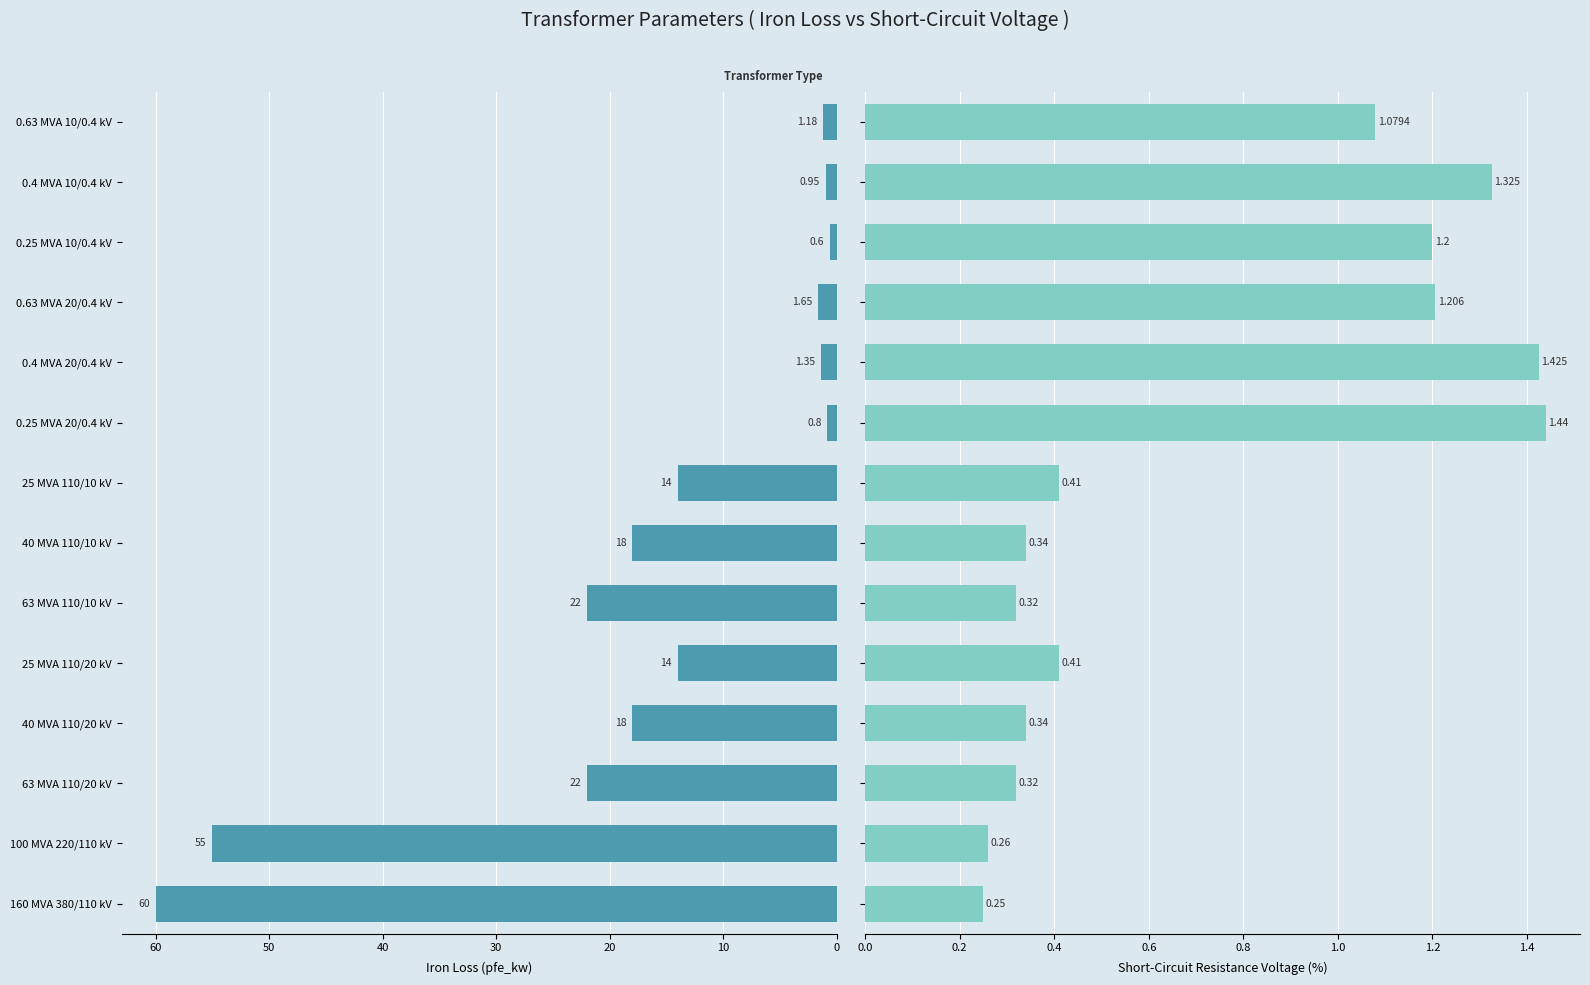

Between 100 MVA 220/110 kV and 0.63 MVA 10/0.4 kV, which series saw the biggest shift?

pfe_kw